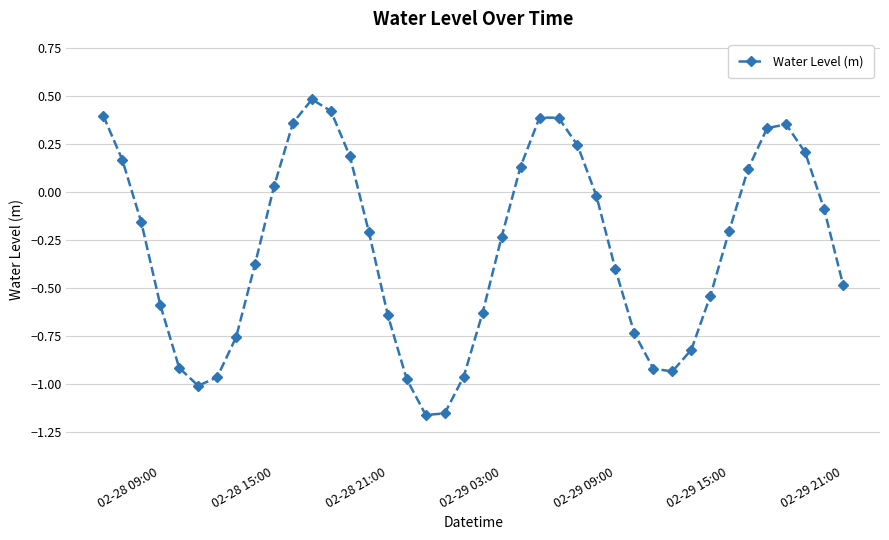

How many points are lower than both their immediate neighbors (excluding endpoints)?

3